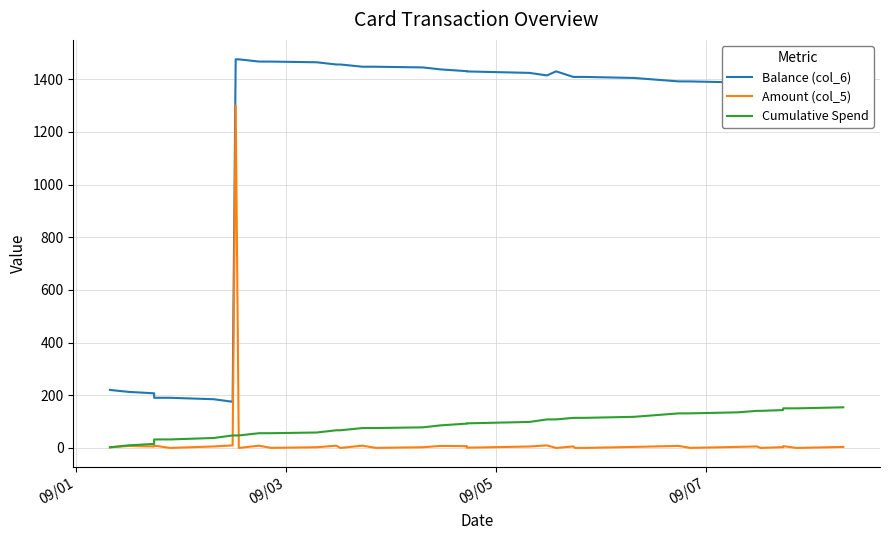

True or false: Balance (col_6) has more than 0 points higher than both neighbors.

True